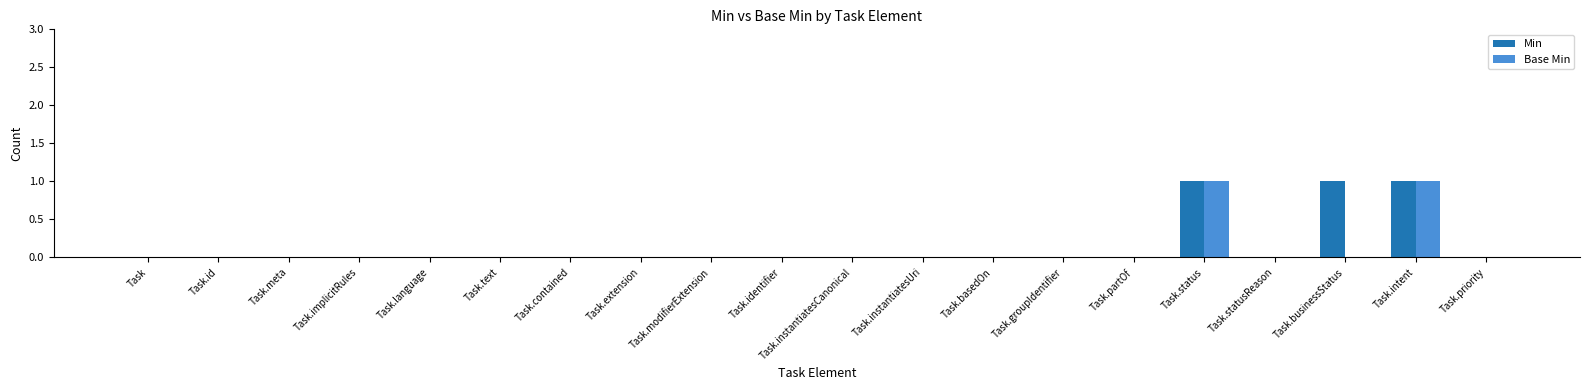

Is it true that Base Min equals 1 at Task.status?

True